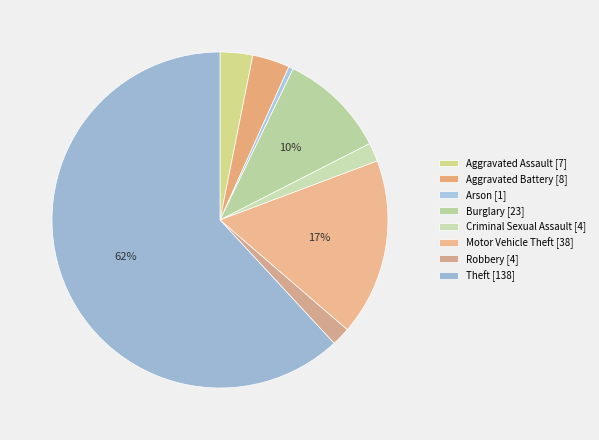

Approximately how many times larger is the value at Aggravated Assault compared to Arson?

7.0